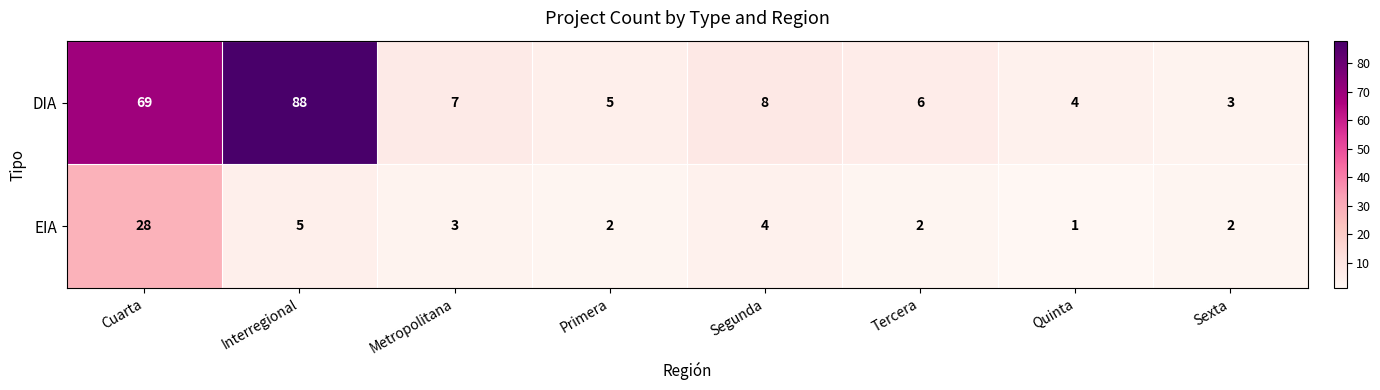

What is the highest value of the EIA series?

28